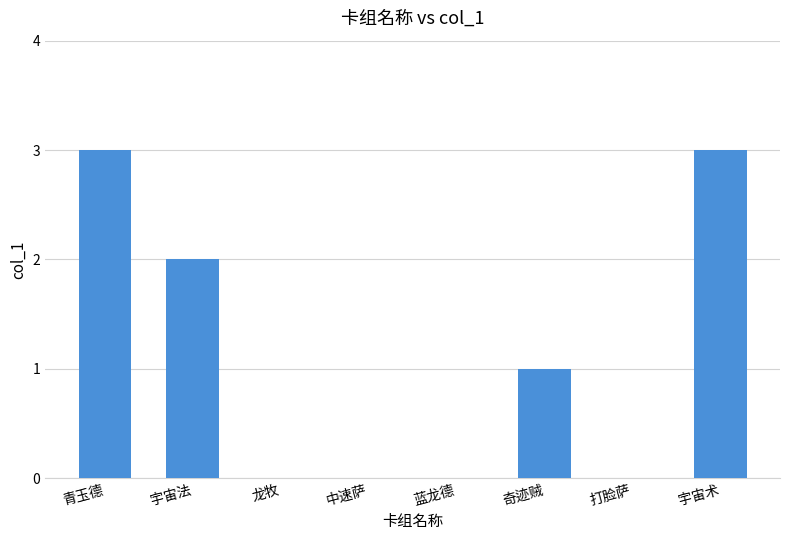

How many series are shown in this chart?

1